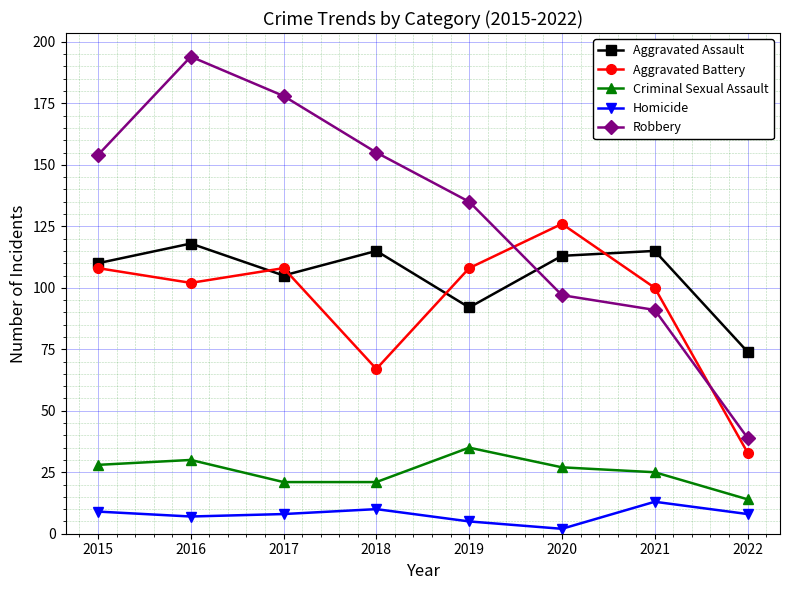

True or false: Homicide and Robbery intersect in this chart.

False